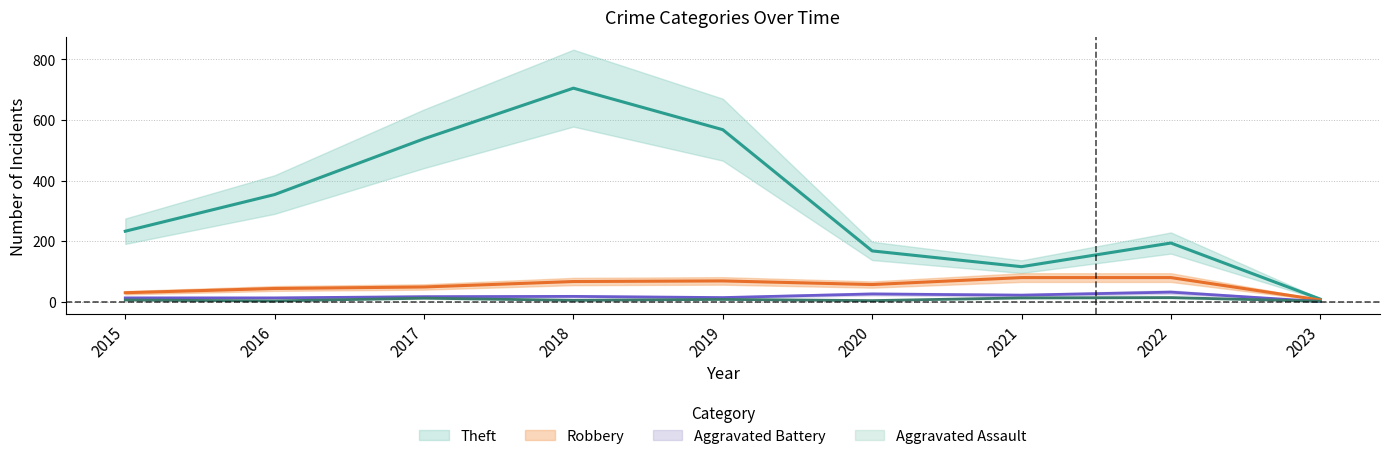

Does the chart have visible grid lines?

Yes